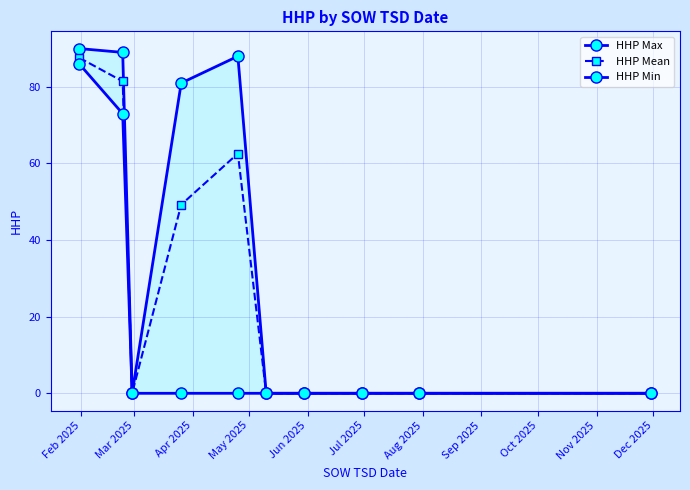

What is the sum of all HHP Max values?

348.0